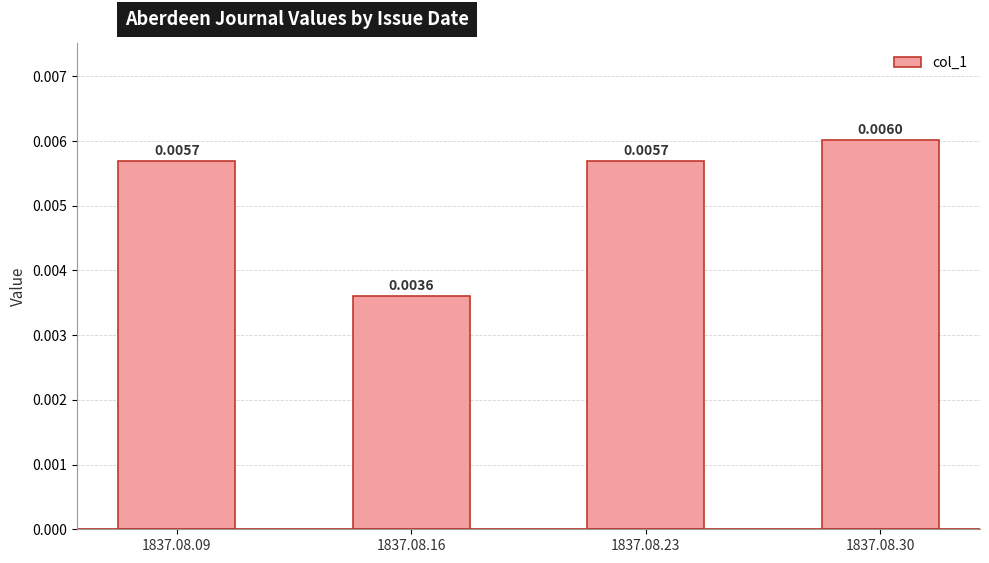

Between 1837.08.16 and 1837.08.09, which is larger?

1837.08.09